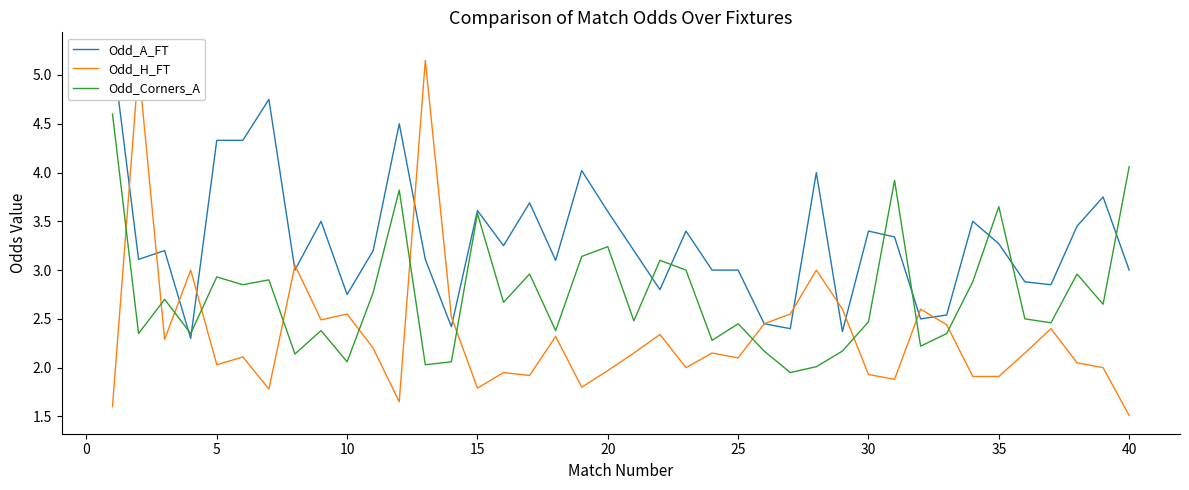

Which series has the widest spread of values?

Odd_H_FT